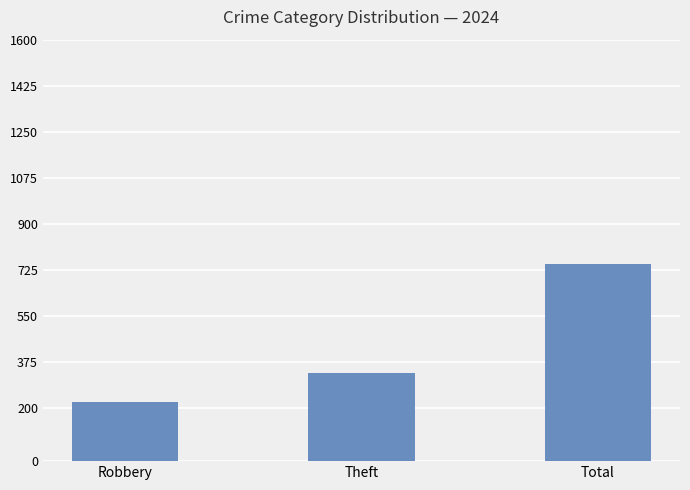

How many categories are shown in the chart?

3